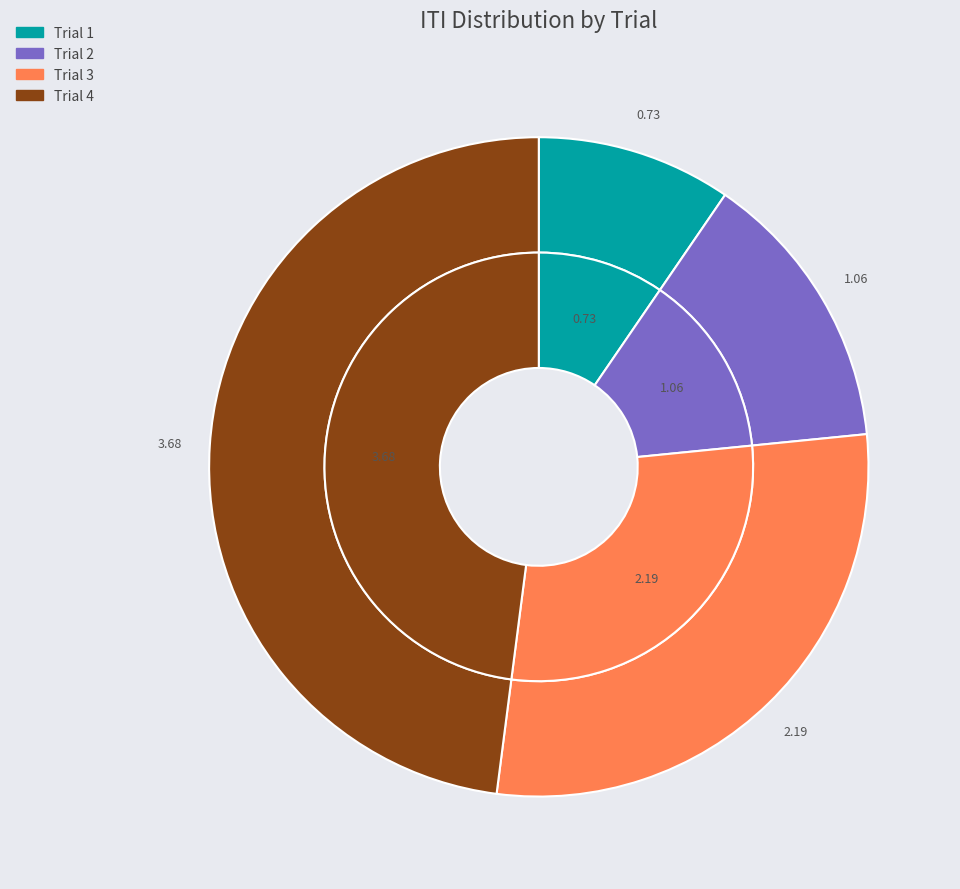

Do Trial 2 and Trial 4 together represent more than half of the pie?

Yes